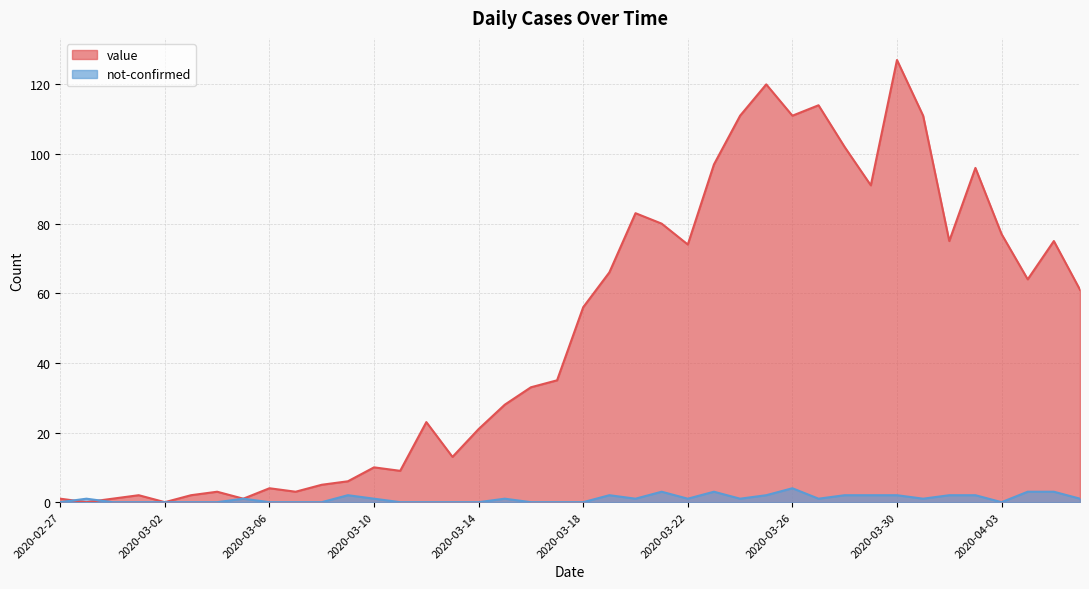

What is the label of the 28th point from the left?

2020-03-25